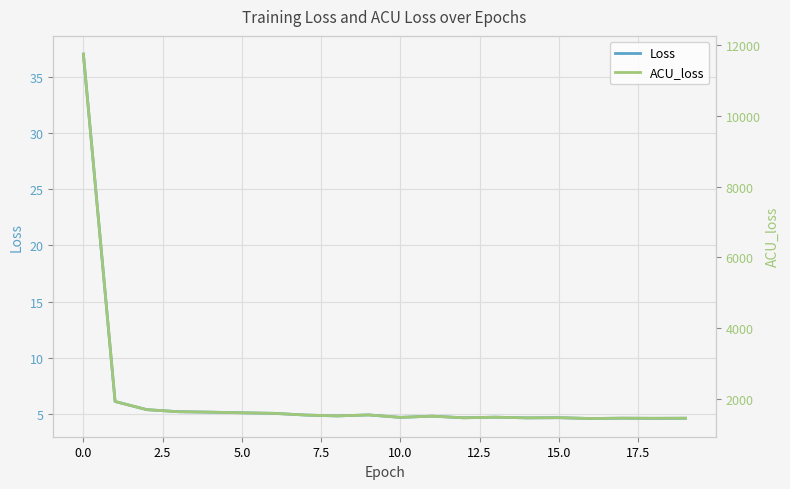

Between 12.5 and 18, which is larger?

12.5